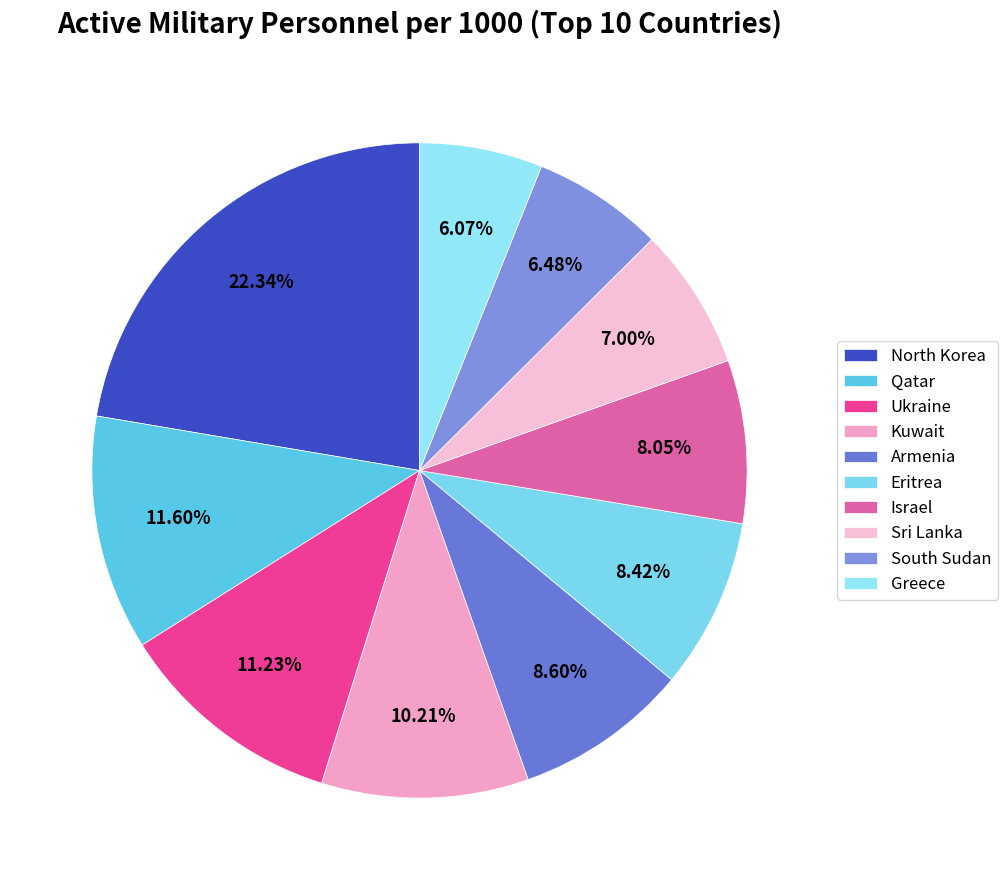

The Armenia slice represents 3% of the pie. True or false?

False